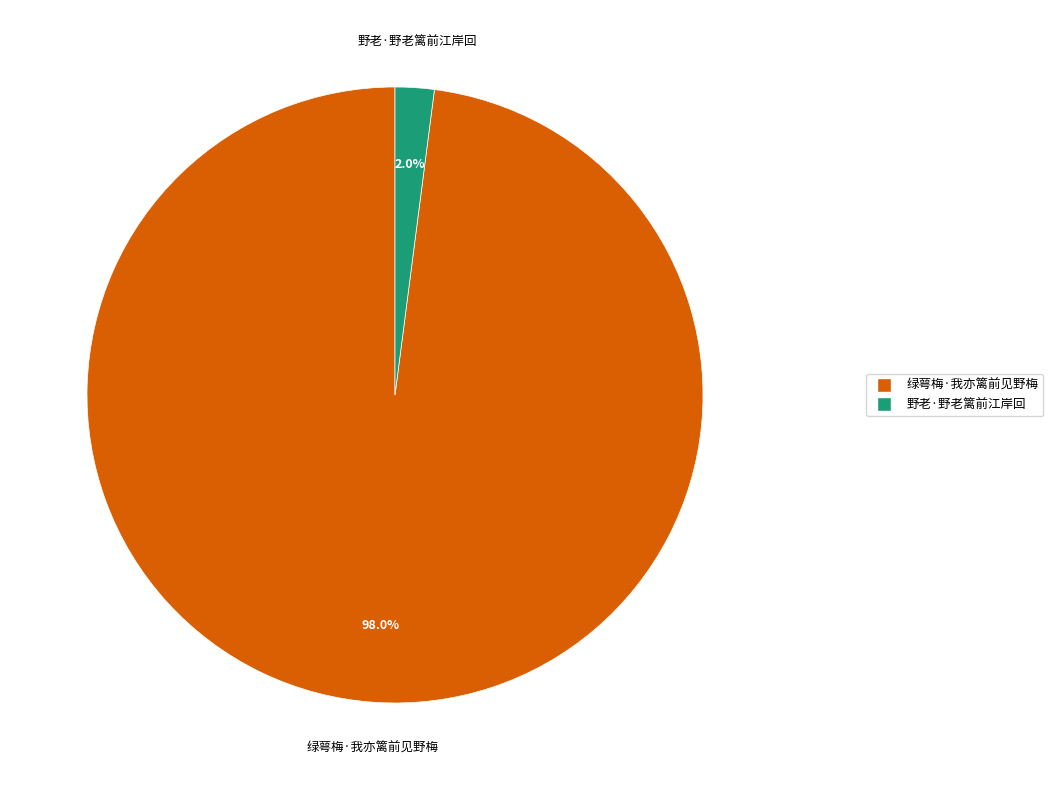

Which category accounts for the majority?

绿萼梅·我亦篱前见野梅